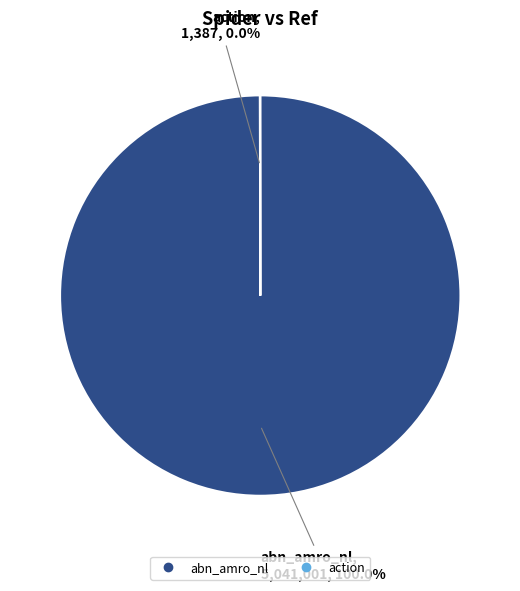

What is the largest slice in the pie chart?

abn_amro_nl